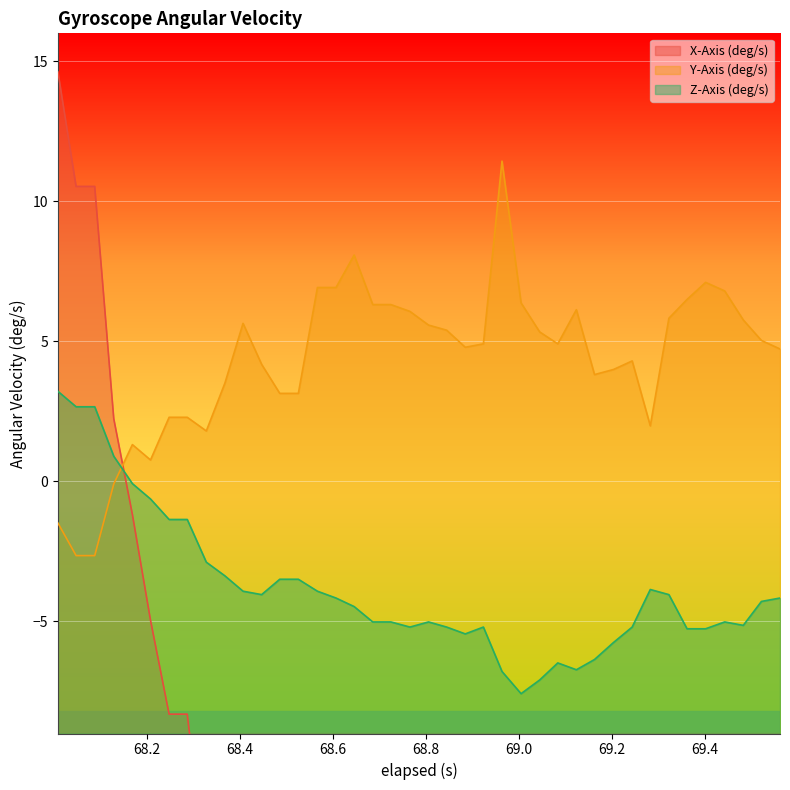

What is the average value of the Z-Axis (deg/s) series?

-3.8